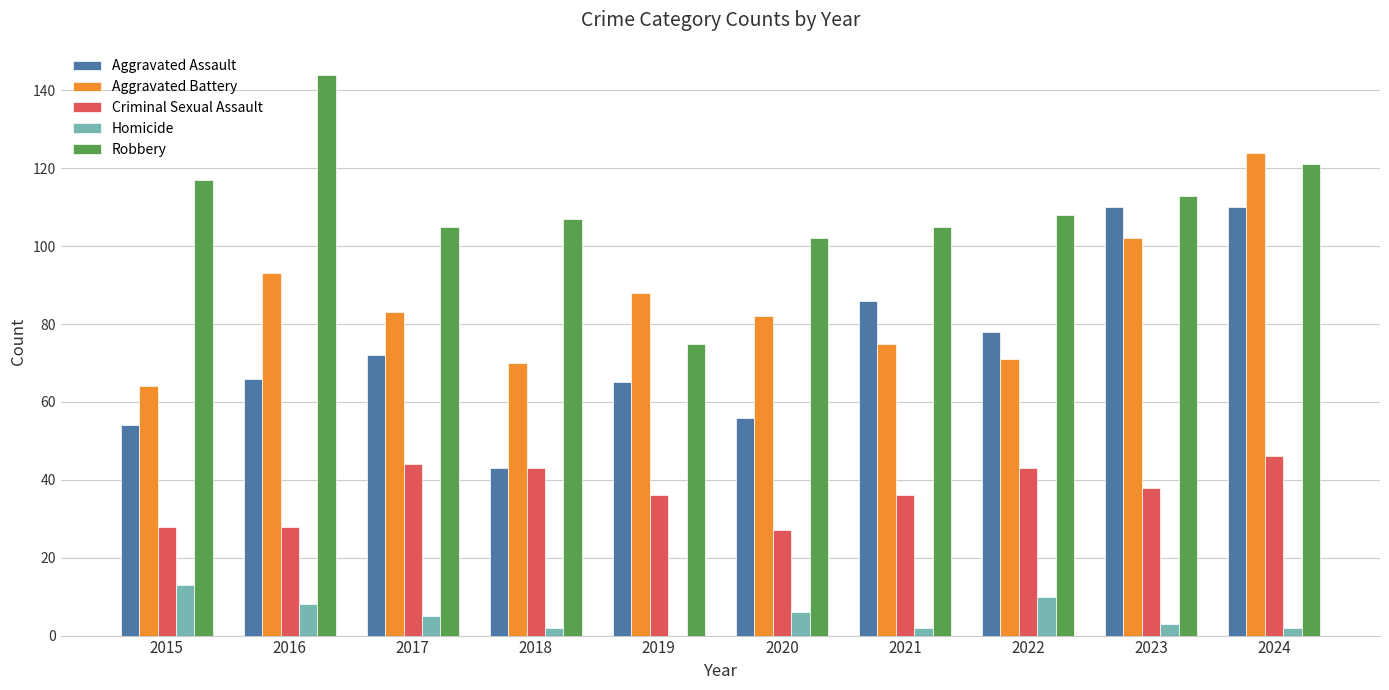

The Robbery series shows 144 at 2016. True or false?

True